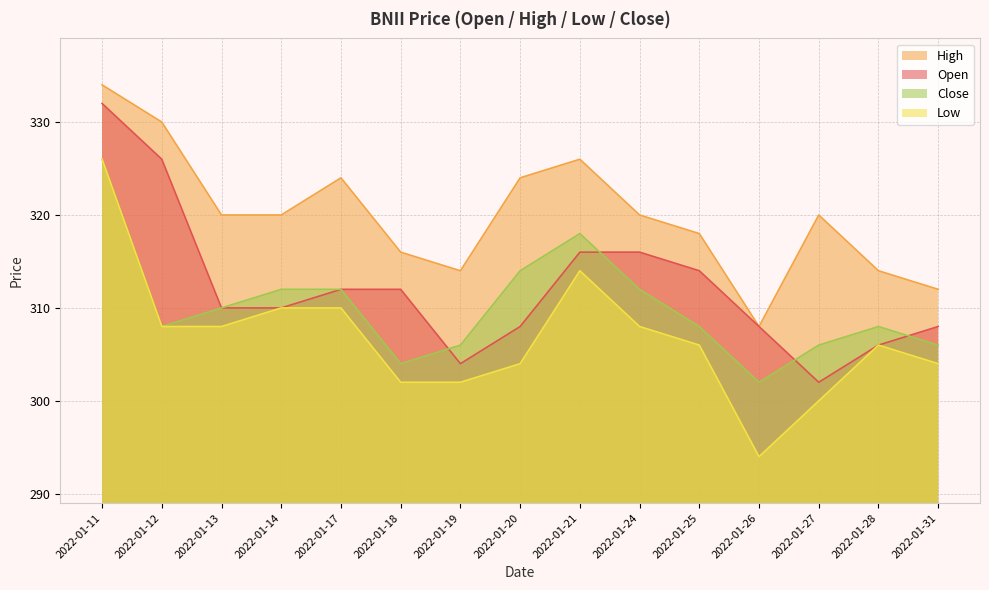

Where does the open_prc series first go above 310?

2022-01-11